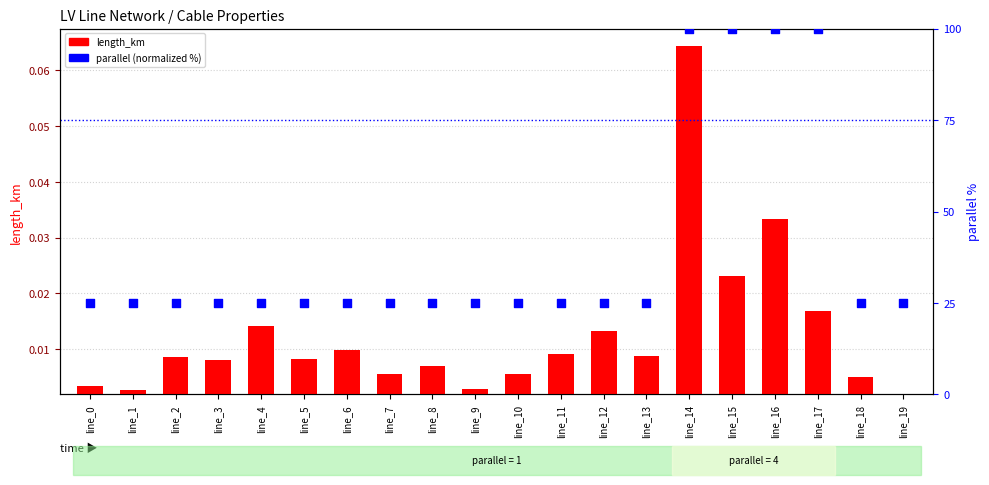

Which series reaches the maximum Y coordinate?

parallel (normalized %)